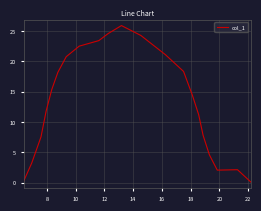

Reading right to left, what are all the values shown in this chart?

0.1	2.1	2.1	4.6	7.8	11.2	14.4	18.3	21.1	24.2	25.9	24.6	23.4	22.5	20.7	18.2	15.3	11.8	7.5	3.3	0.3